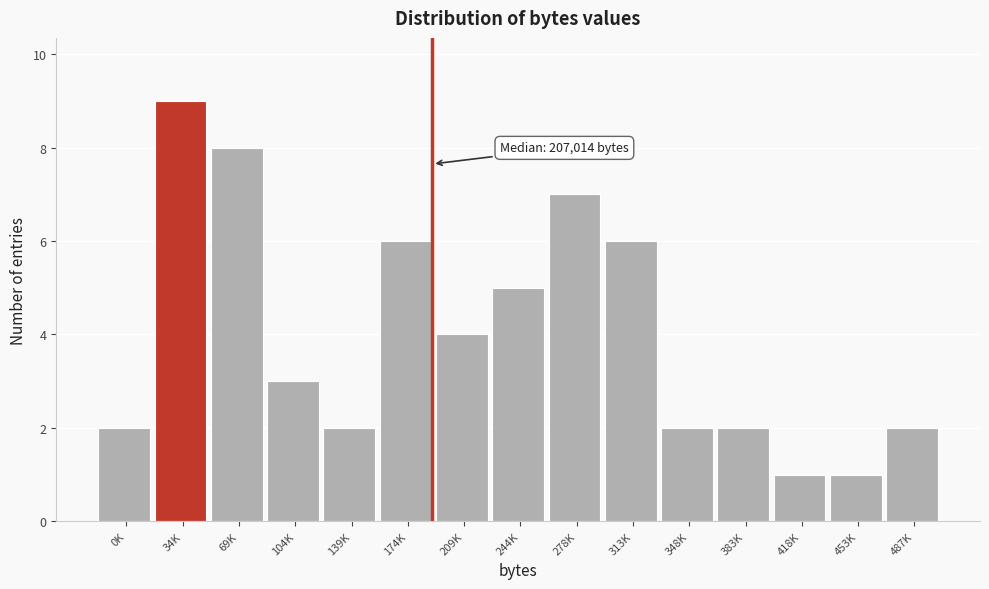

Reading right to left, list all the values displayed in this chart.

487K=2	453K=1	418K=1	383K=2	348K=2	313K=6	278K=7	244K=5	209K=4	174K=6	139K=2	104K=3	69K=8	34K=9	0K=2